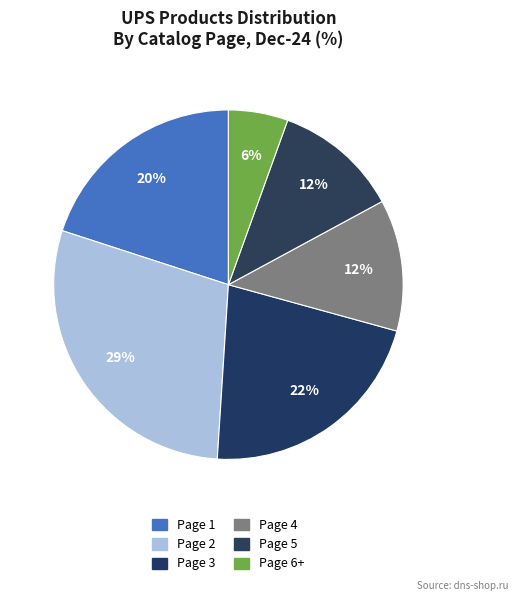

How many slices are in this pie chart?

6